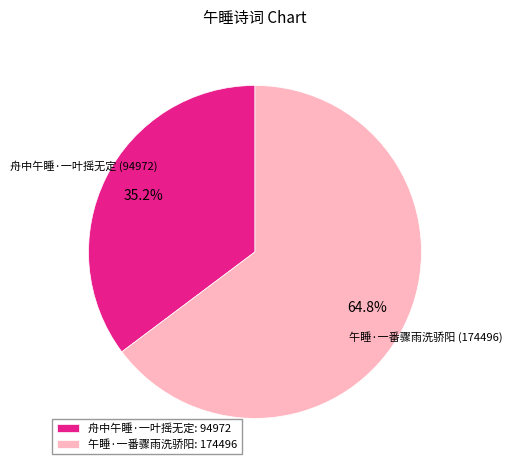

How much of the chart is everything except 午睡·一番骤雨洗骄阳?

35.2%